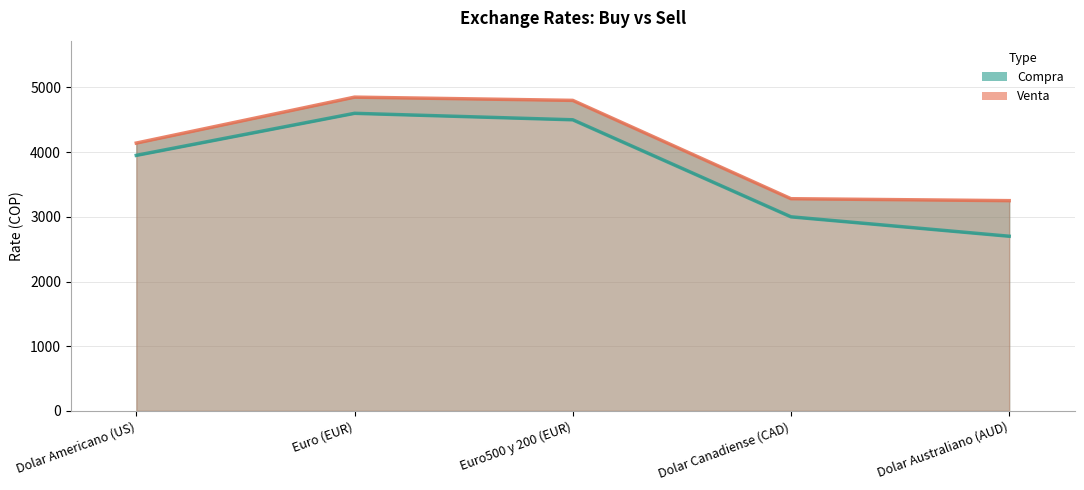

Reading right to left, extract all data points from this chart.

Compra: 2700	3000	4500	4600	3950
Venta: 3250	3280	4800	4850	4140